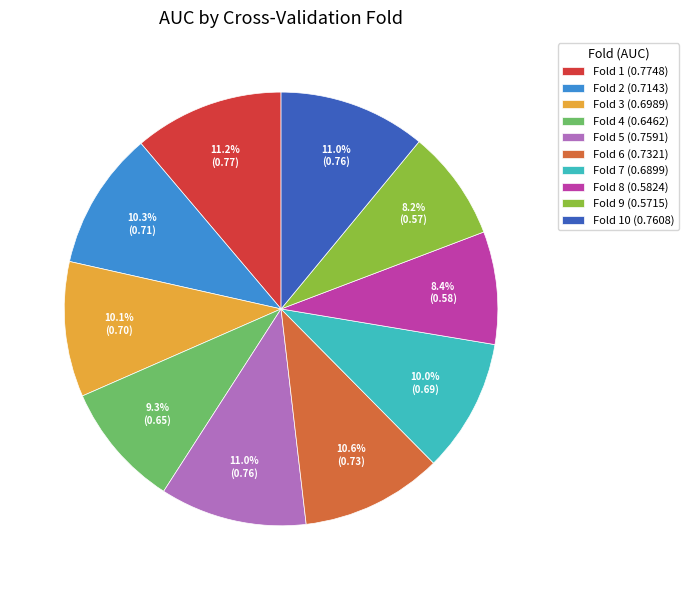

Is there a majority slice in this chart?

No